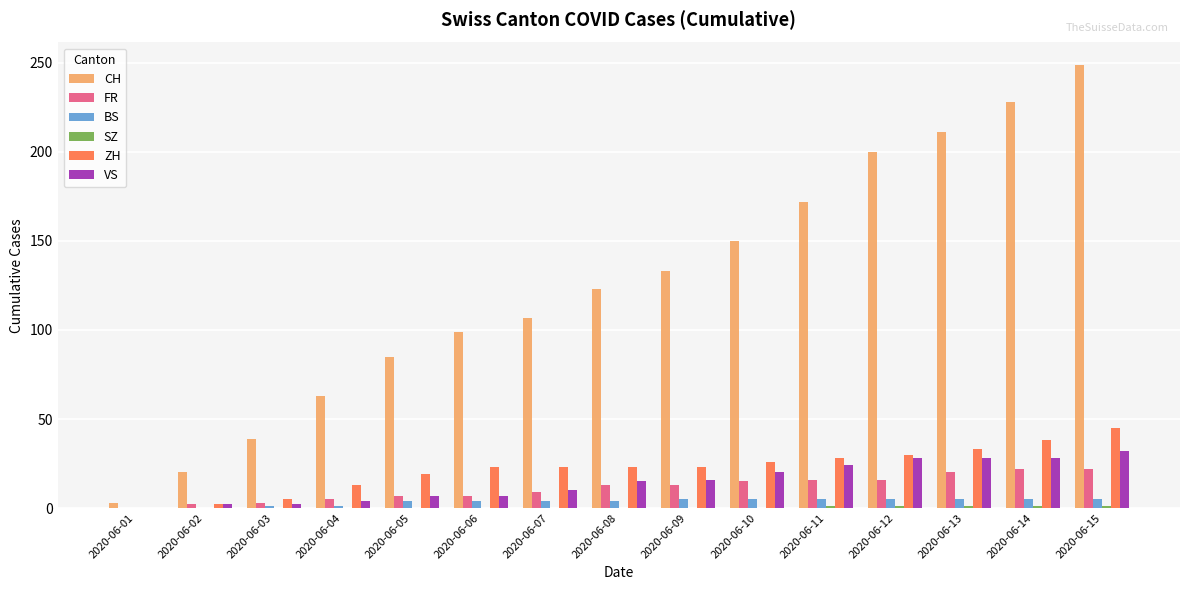

Is it true that CH equals 74 at 2020-06-08?

False